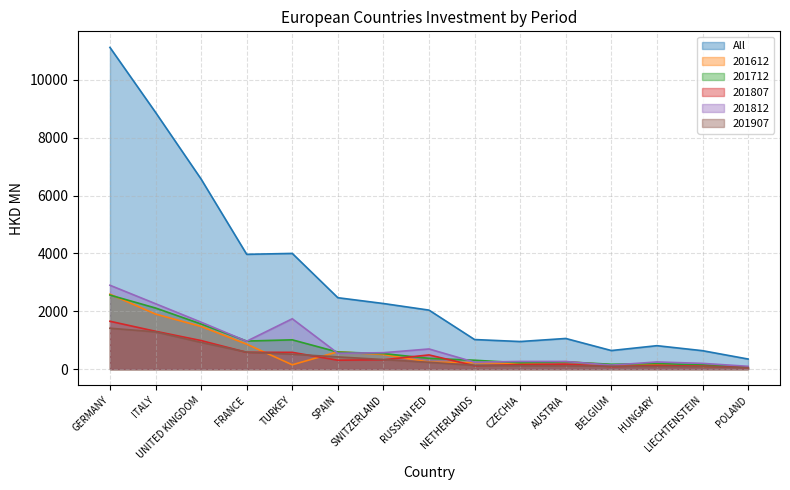

Between HUNGARY and POLAND, which series saw the biggest shift?

All